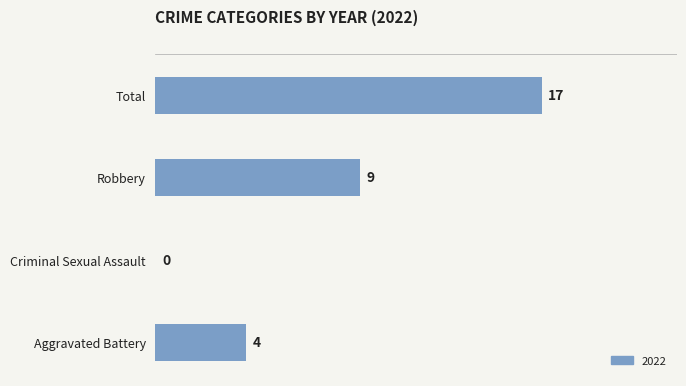

The value at Criminal Sexual Assault is 0. True or false?

True